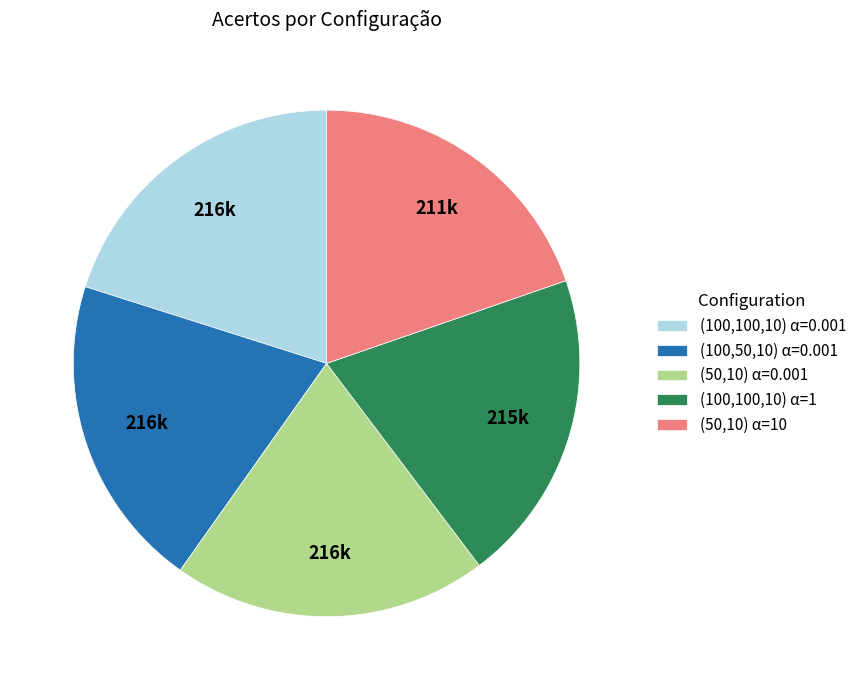

Is there any slice that represents more than half of the pie?

No